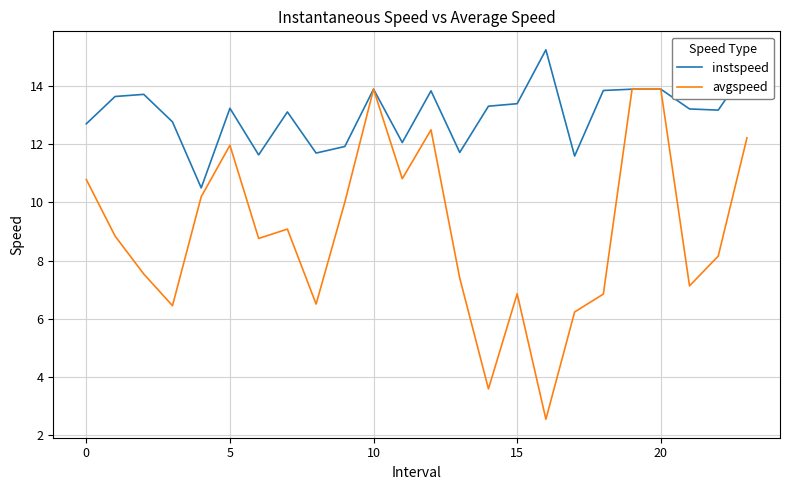

What is the maximum value for avgspeed?

13.9